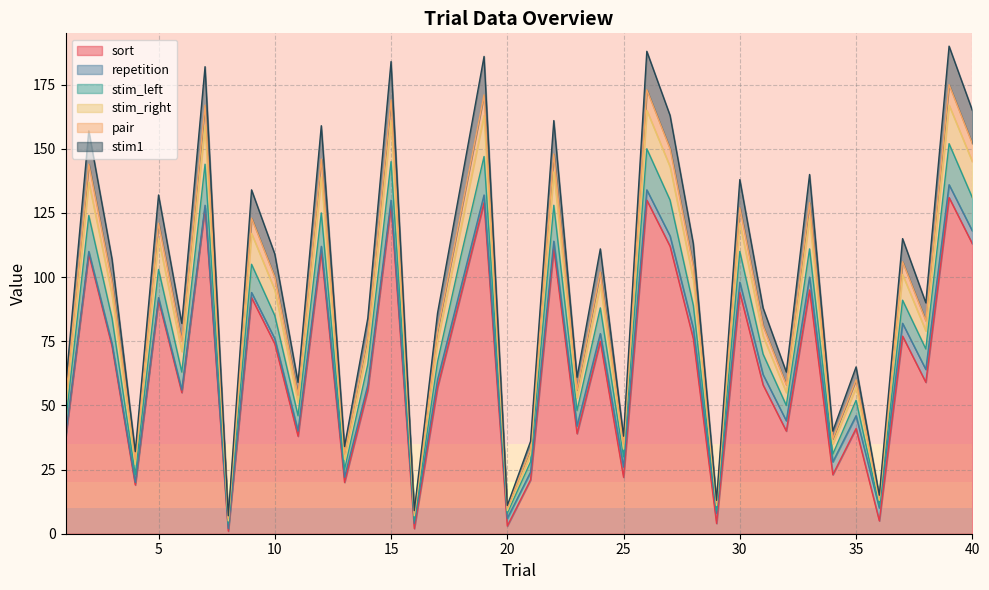

What is the highest value of the sort series?

131